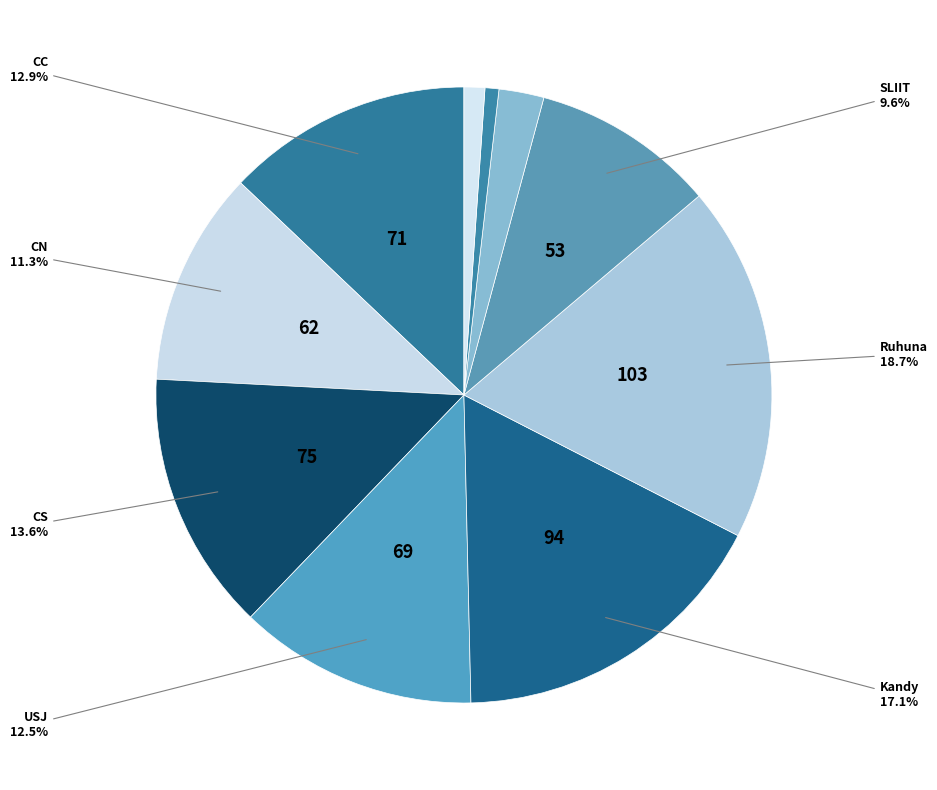

Rank the categories by value from lowest to highest.

NIBM, Rajarata, NSBM, SLIIT, CN, USJ, CC, CS, Kandy, Ruhuna